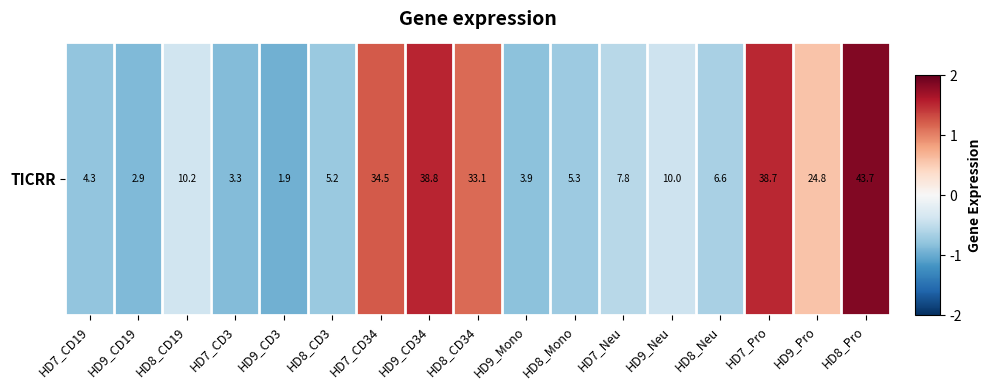

How many values are above zero?

6